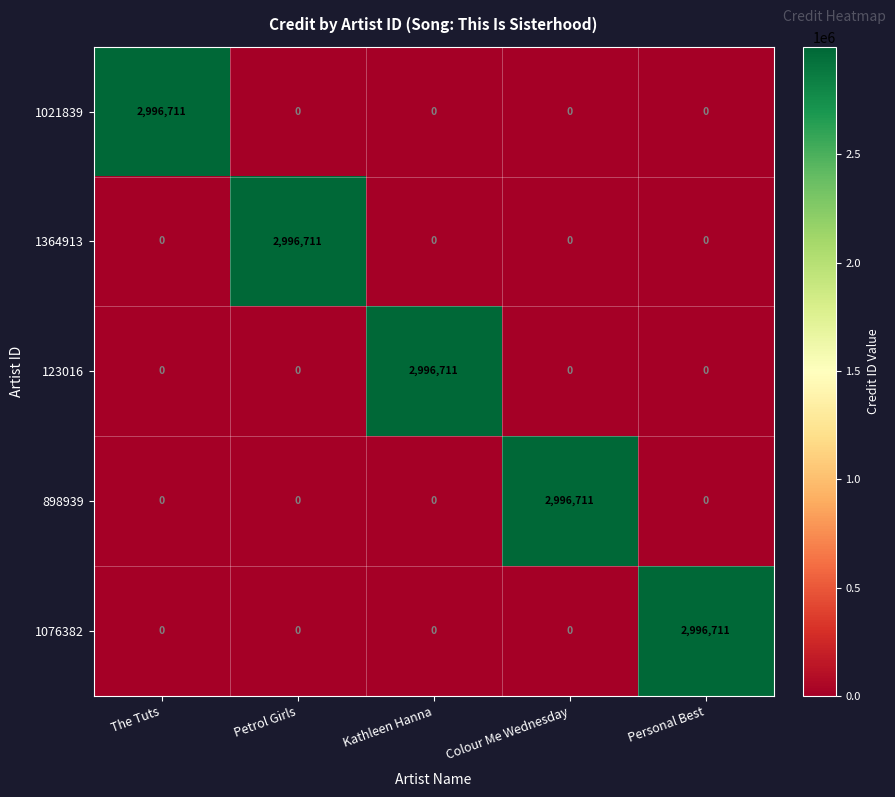

What is the average value of the 1021839 series?

599342